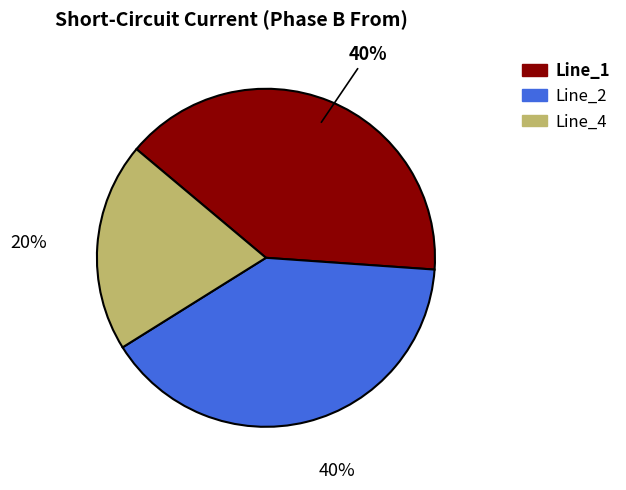

Which slice is the smallest?

Line_4